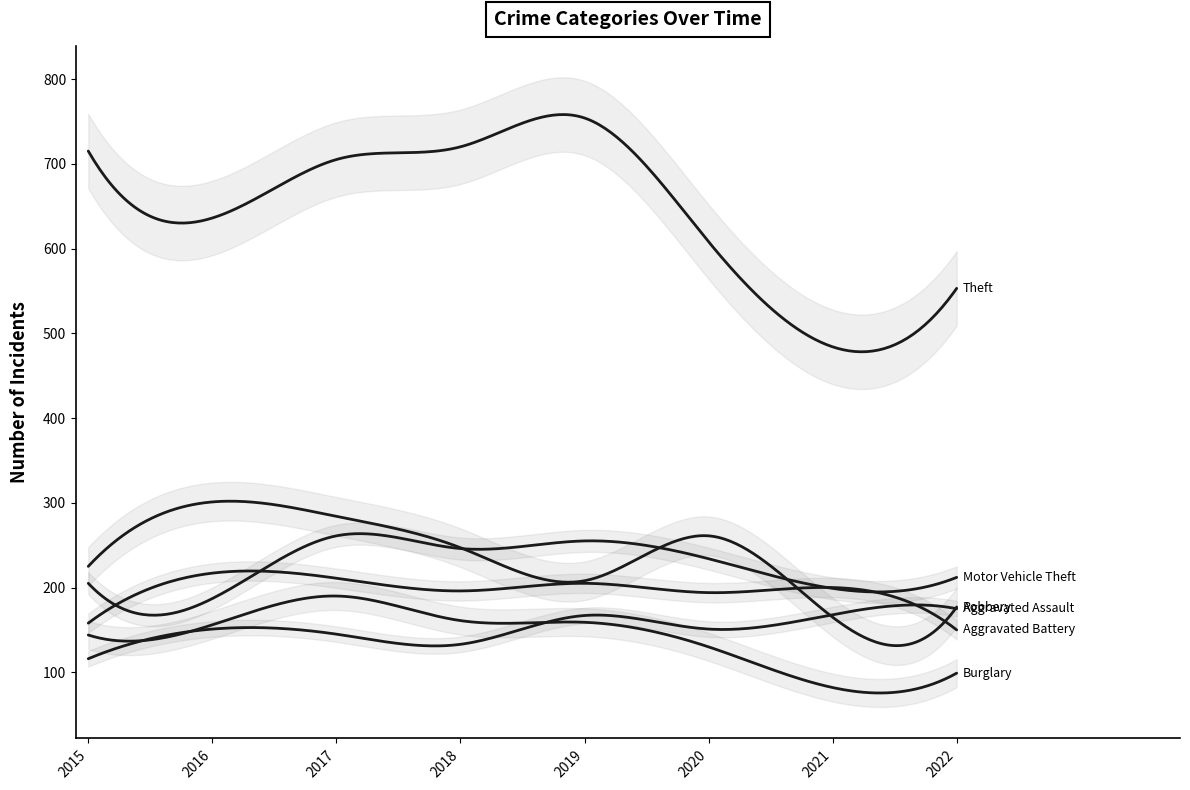

Between 2019 and 2022, which series saw the biggest shift?

Theft